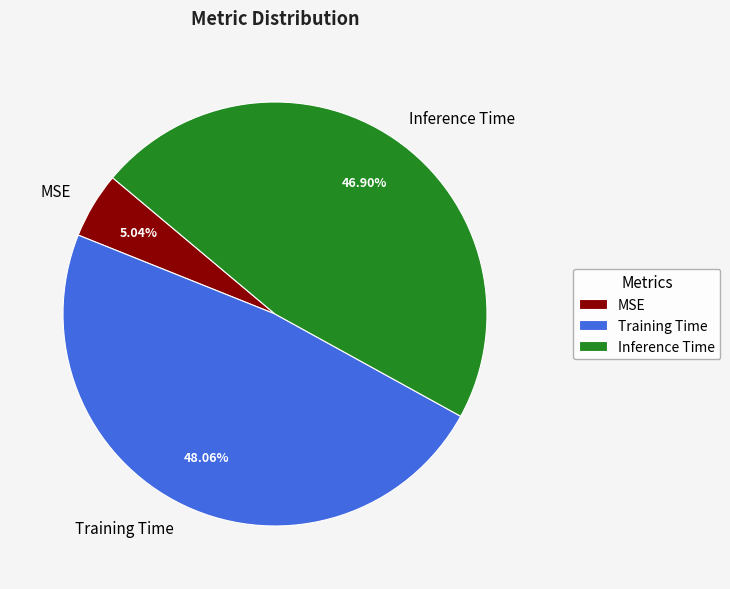

What is the total percentage of Inference Time and MSE?

51.9%